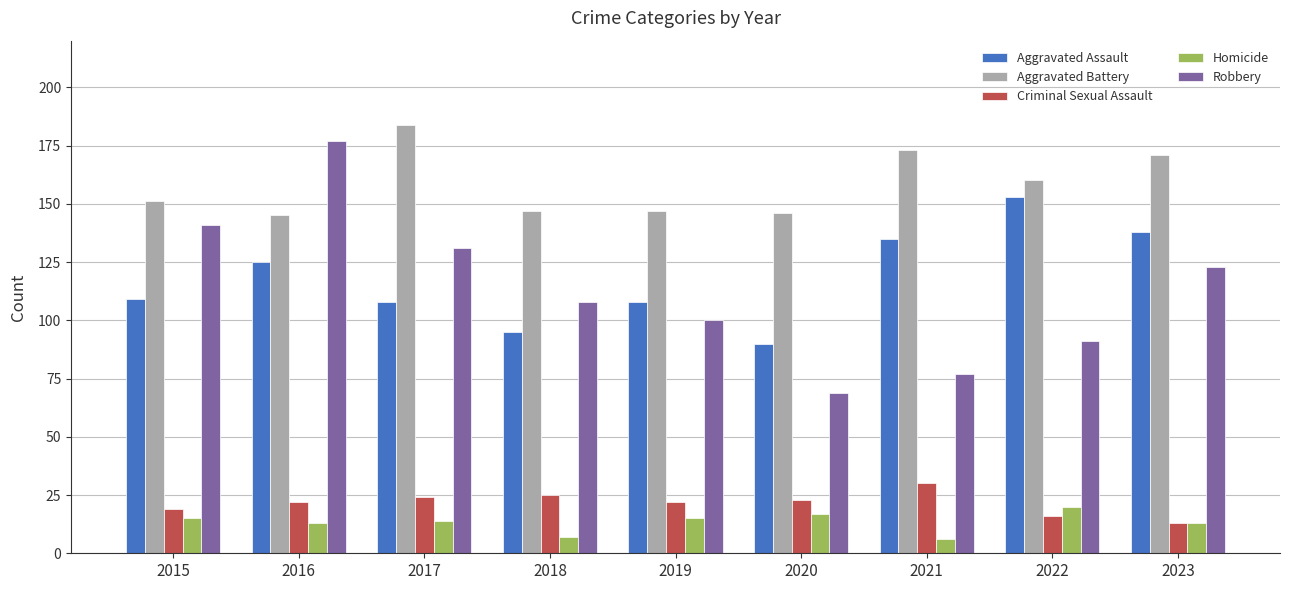

Are the bars grouped side by side (vs. stacked)?

Yes